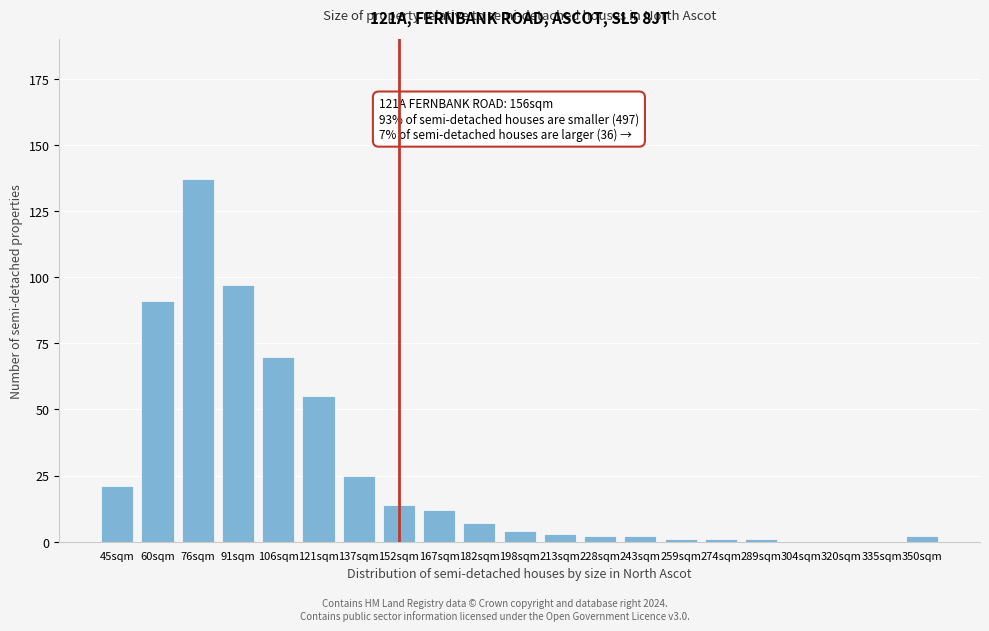

Reading left to right, extract all data points from this chart.

45sqm=21	60sqm=91	76sqm=137	91sqm=97	106sqm=70	121sqm=55	137sqm=25	152sqm=14	167sqm=12	182sqm=7	198sqm=4	213sqm=3	228sqm=2	243sqm=2	259sqm=1	274sqm=1	289sqm=1	304sqm=0	320sqm=0	335sqm=0	350sqm=2